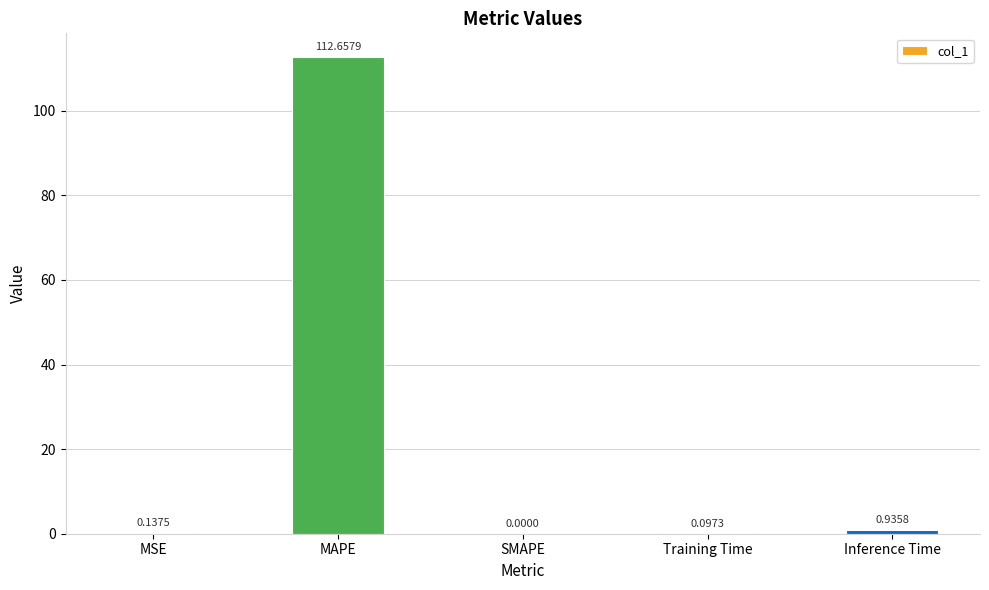

Which label corresponds to the largest value in the chart?

MAPE